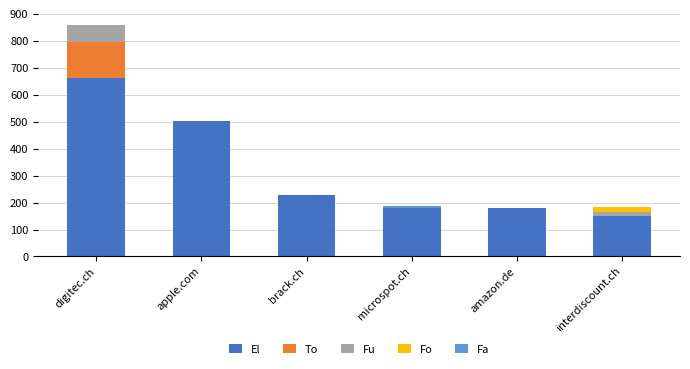

What is the total value across all series at digitec.ch?

858.0